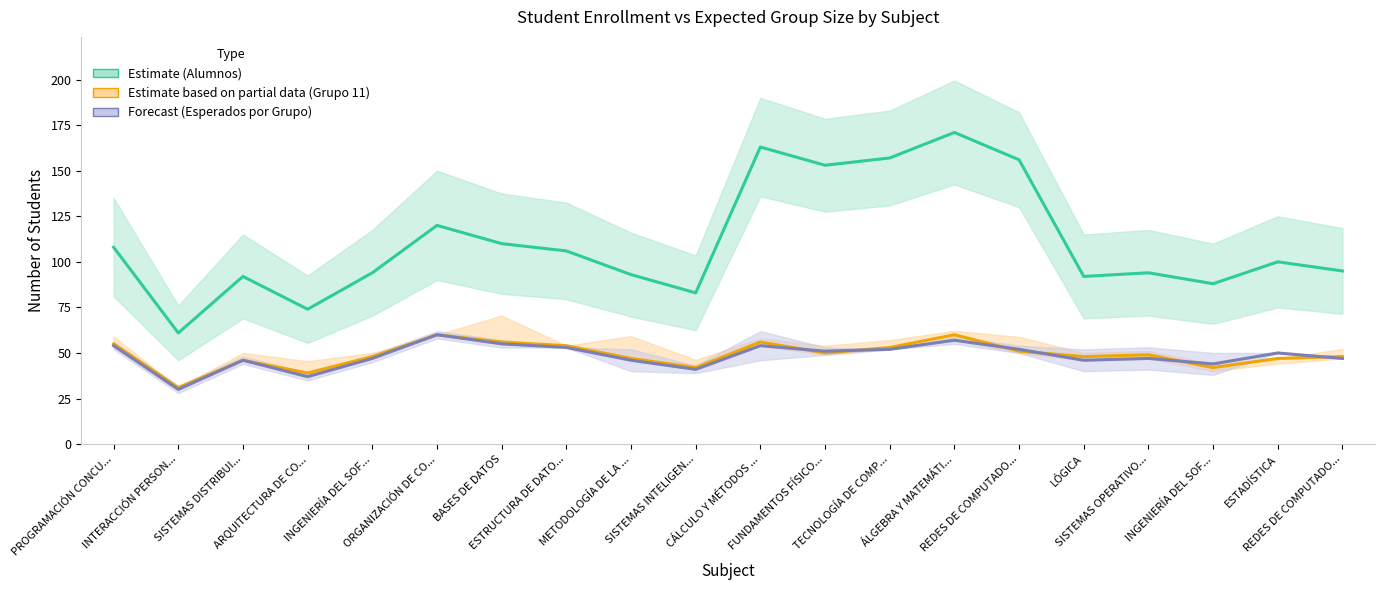

Which series has the largest total across all categories?

Alumnos (Estimate)